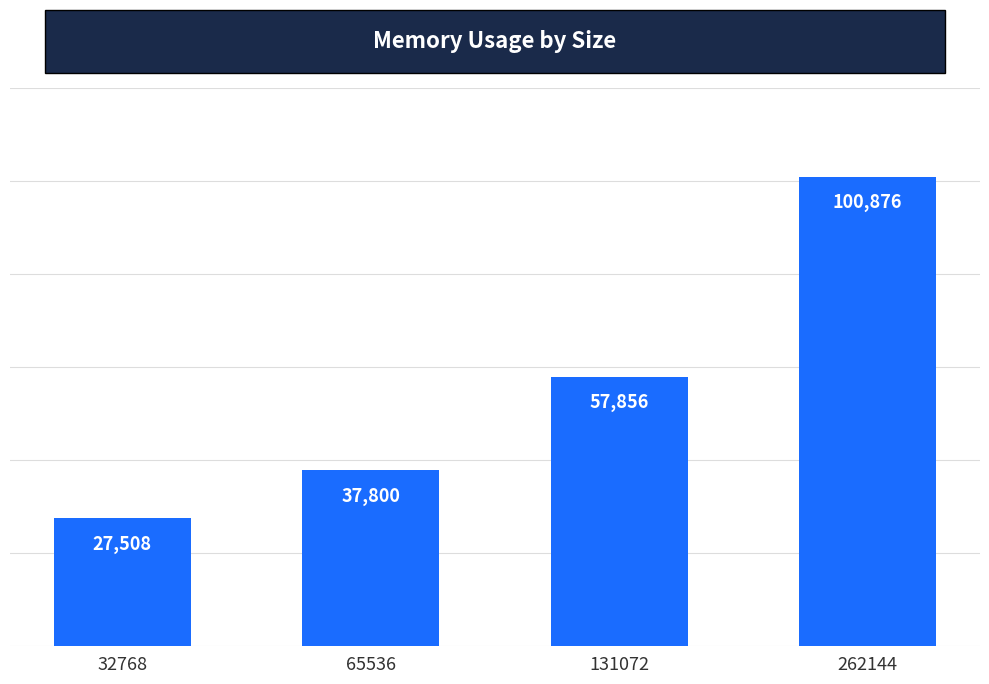

At which label is the value closest to 64192?

131072